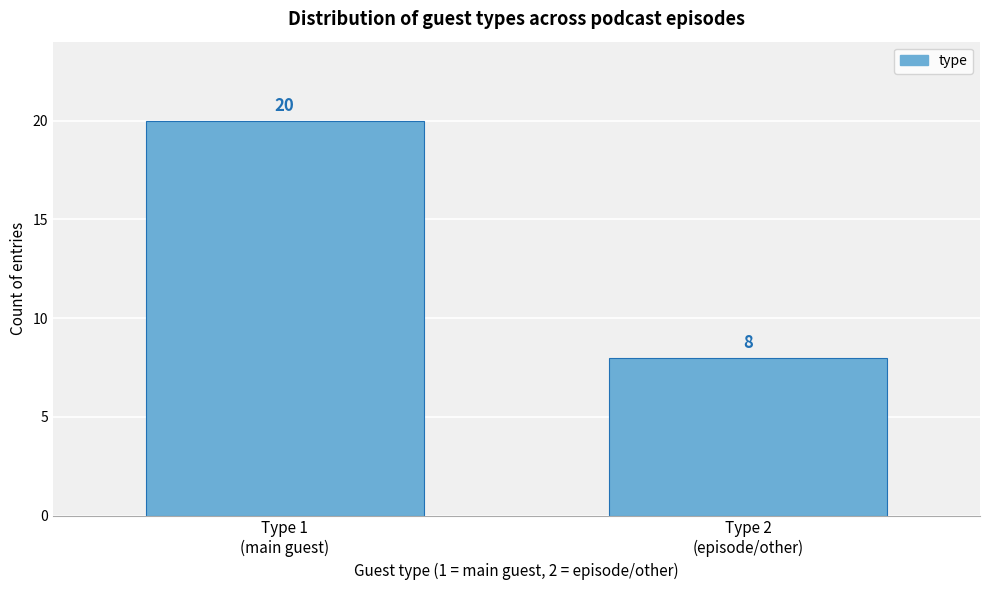

Reading left to right, what are all the values shown in this chart?

20	8